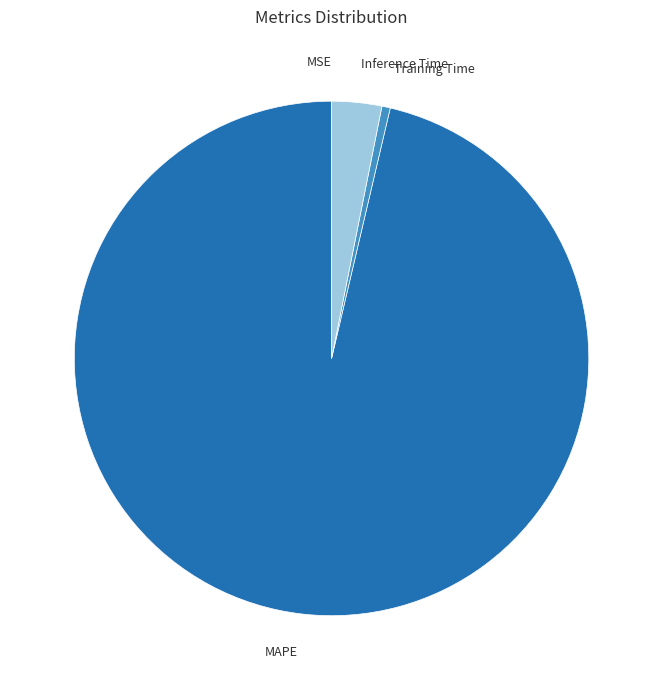

Do Training Time and Inference Time together represent more than half of the pie?

No